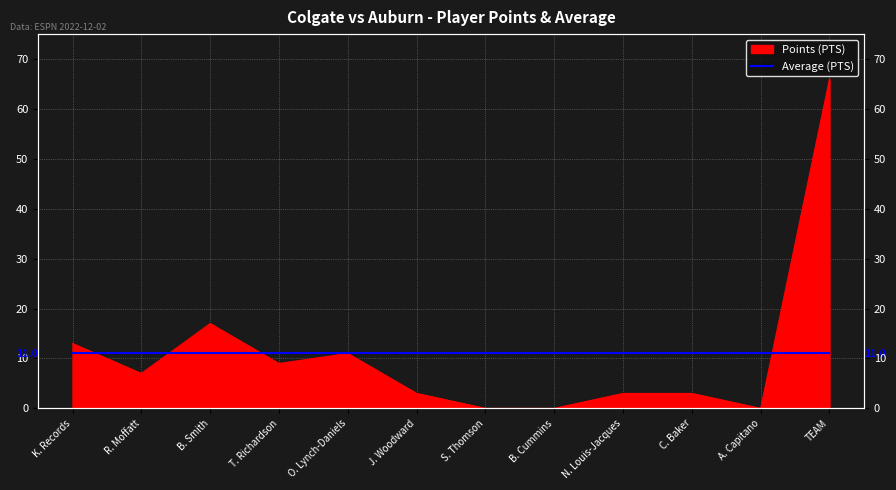

Does the chart display data point markers on the line(s)?

No